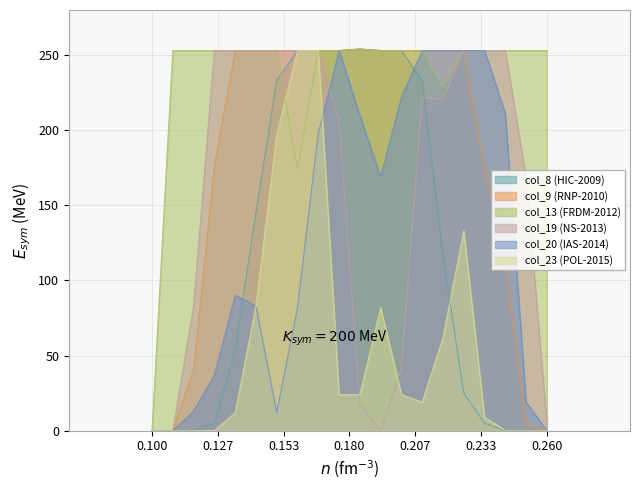

Does the chart have visible grid lines?

Yes